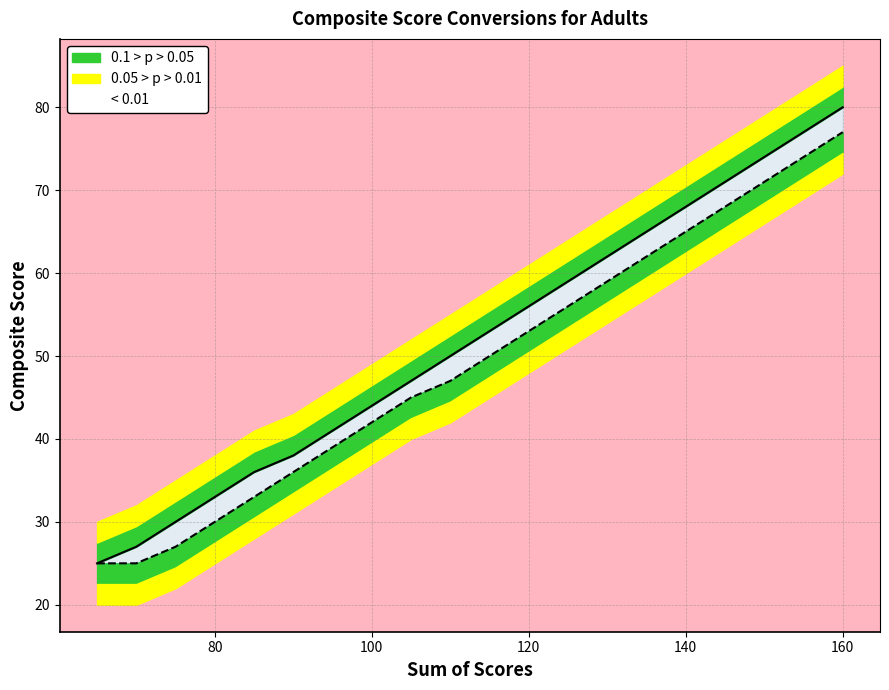

What is the difference between the maximum and minimum values in the Composite B series?

52